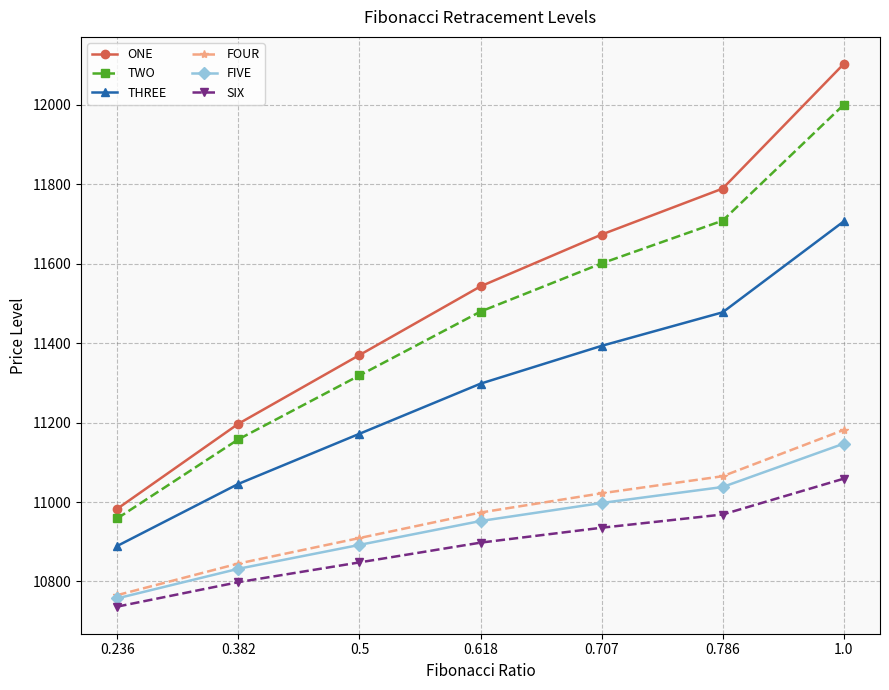

True or false: TWO has more than 2 interior local peaks.

False